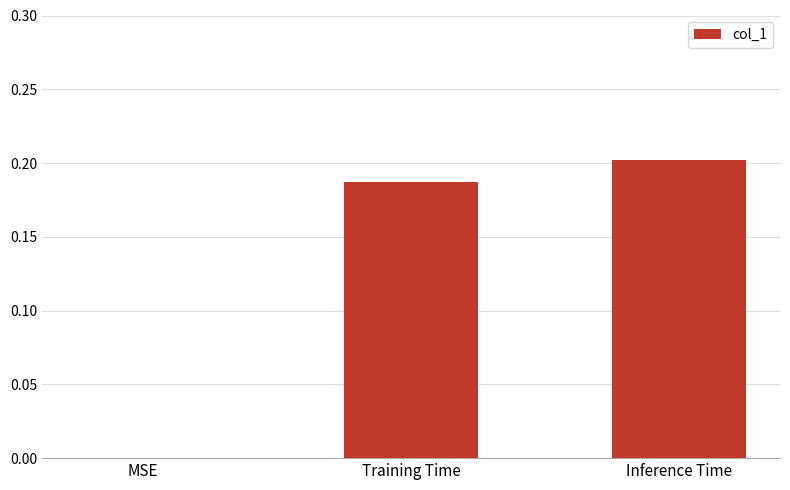

Where is the data nearest to the value 0?

MSE